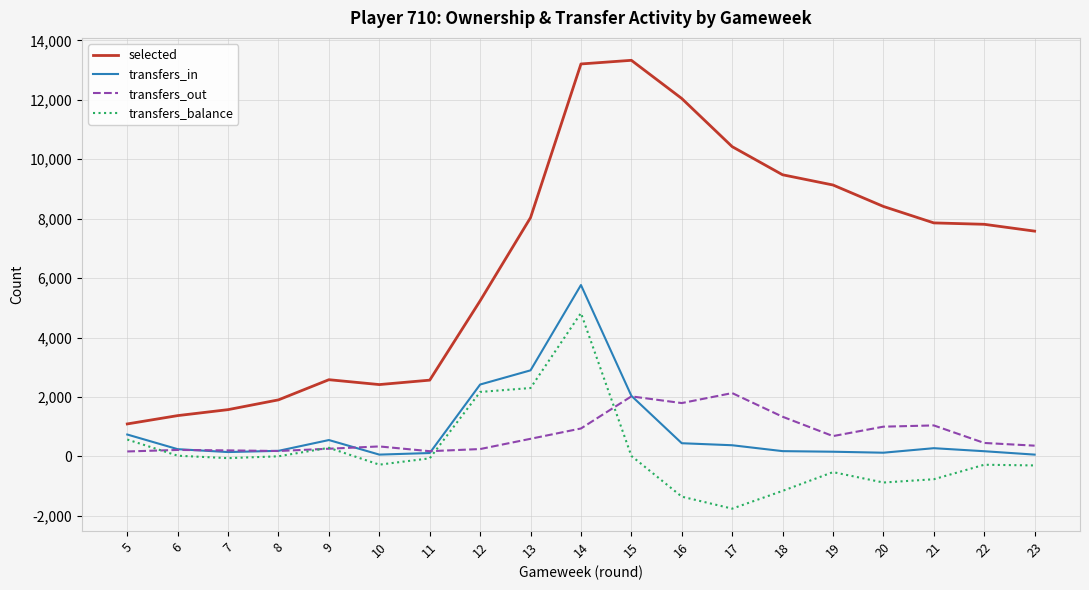

List the series in order of their peak value, lowest first.

transfers_out, transfers_balance, transfers_in, selected